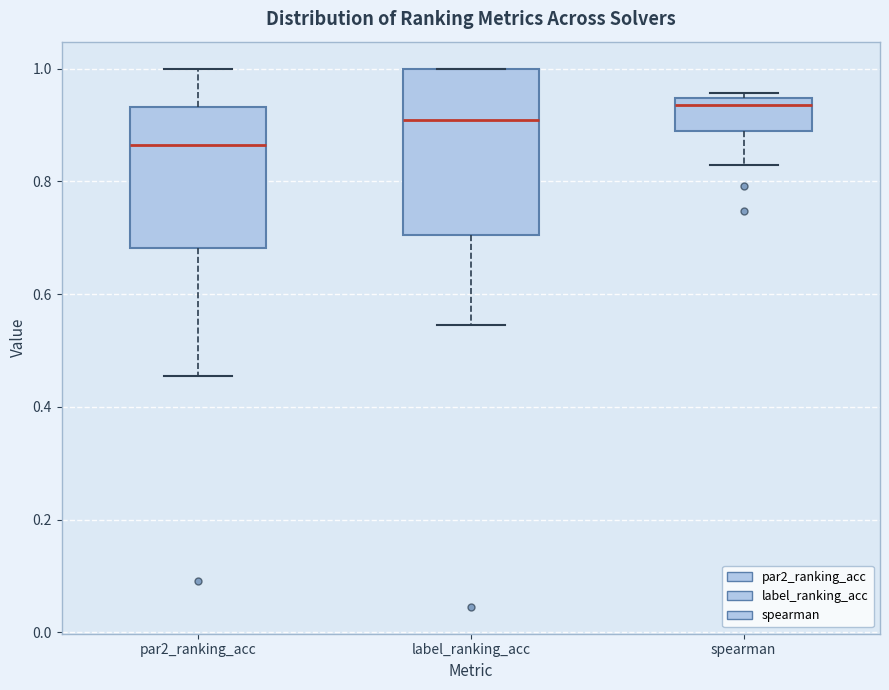

Reading left to right, read every box against the y-axis: the position of its median line, the range the box covers, and the ends of its whiskers. The values are not printed on the chart, so give them approximately, as read against the axis.

par2_ranking_acc: median 0.86, box 0.68 to 0.94, whiskers 0.46 to 1.00
label_ranking_acc: median 0.90, box 0.70 to 1.00, whiskers 0.54 to 1.00
spearman: median 0.94 (just below the box's upper edge), box 0.90 to 0.94, whiskers 0.82 to 0.96